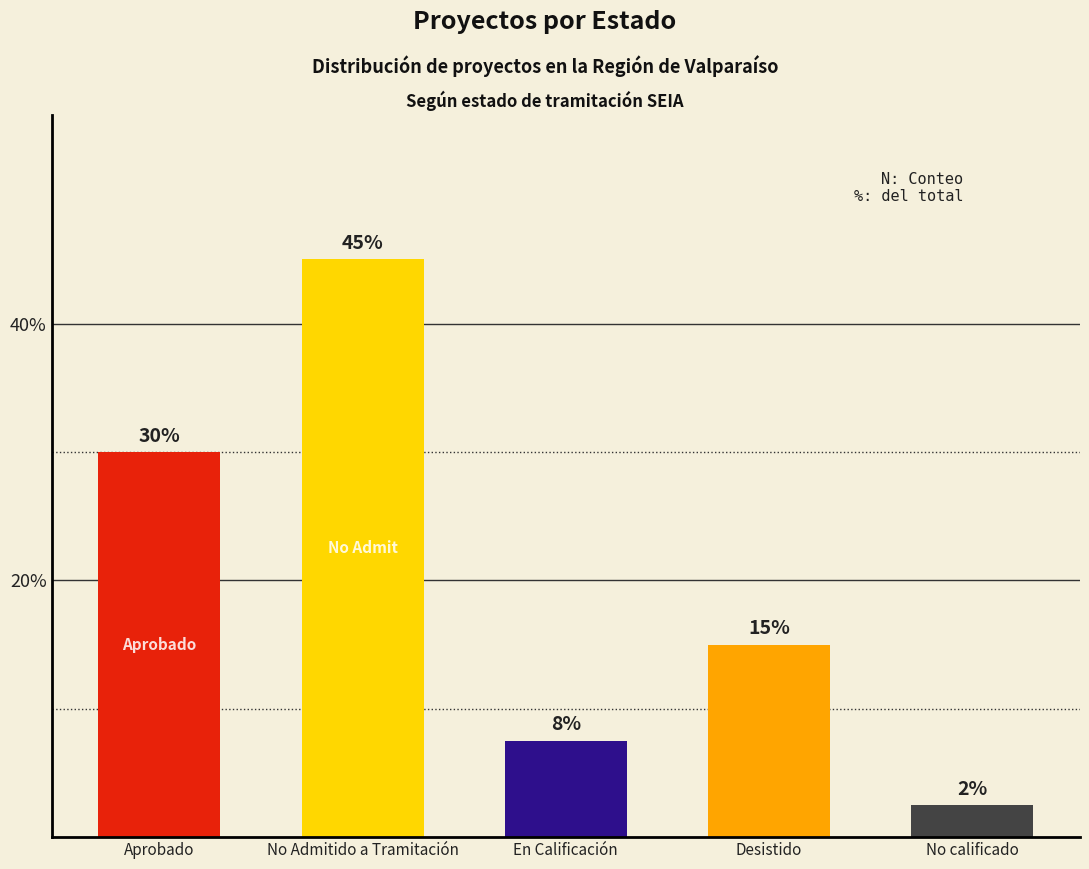

What is the value of the 3rd bar from the left?

7.5